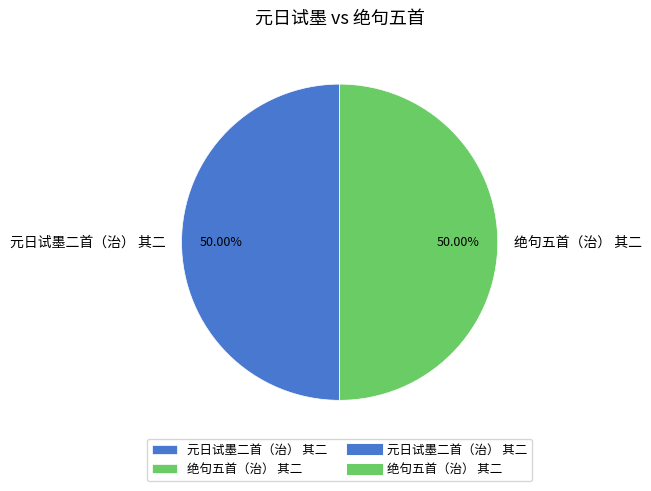

What percentage is NOT represented by 元日试墨二首（治） 其二?

50.0%